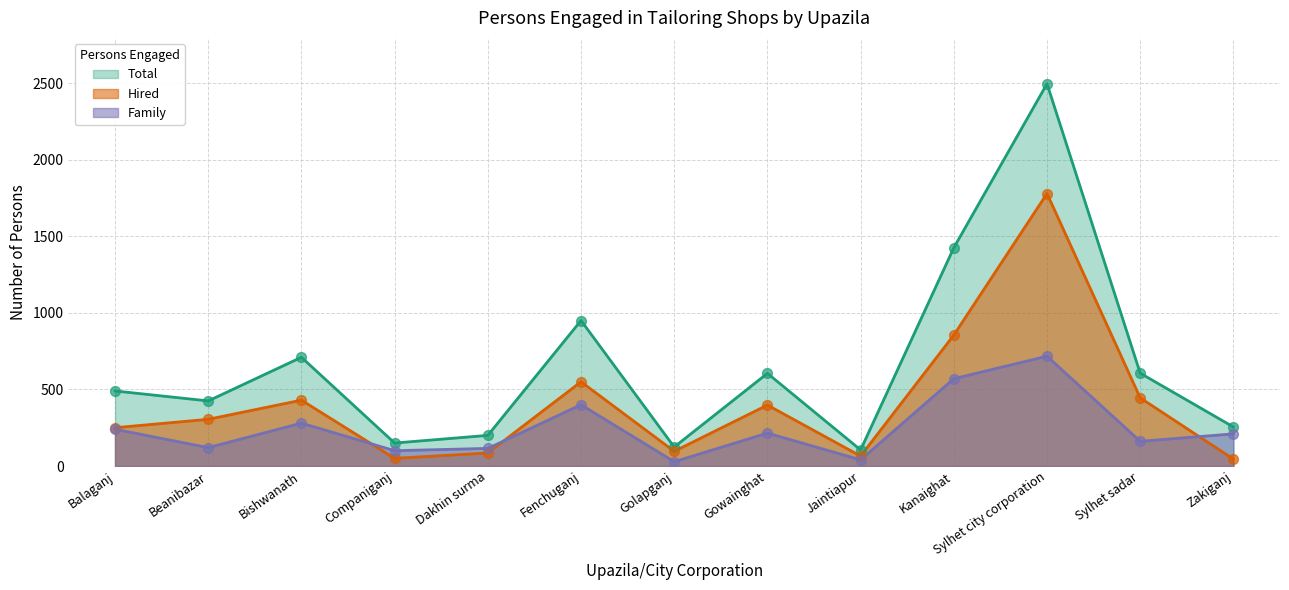

Which series reaches the maximum Y coordinate?

Total